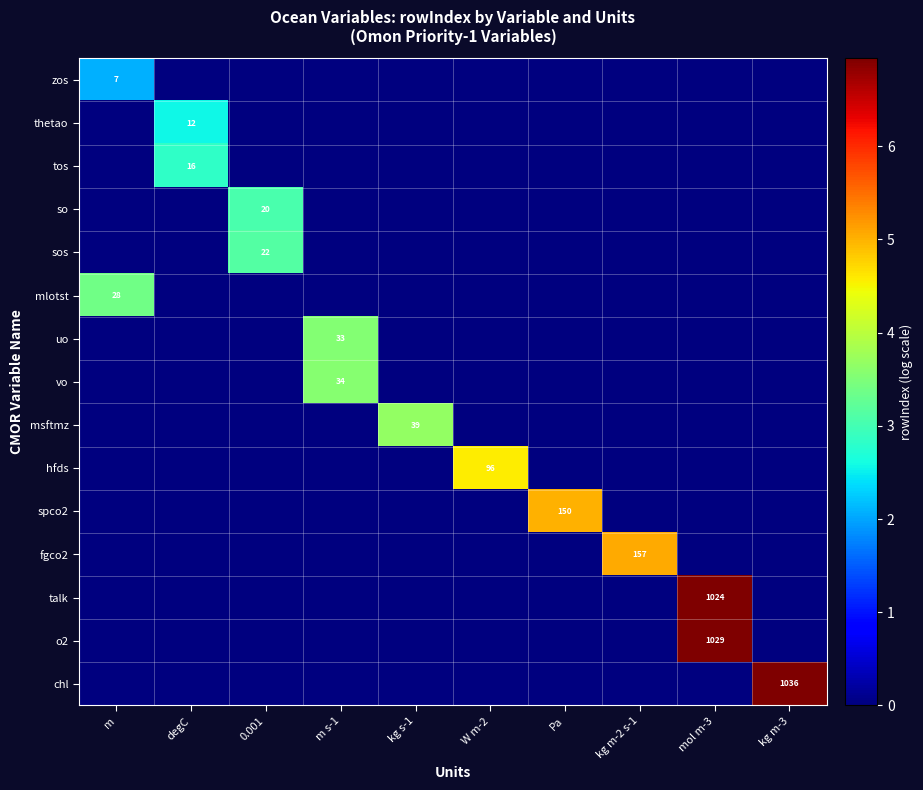

What is the highest value of the talk series?

6.9